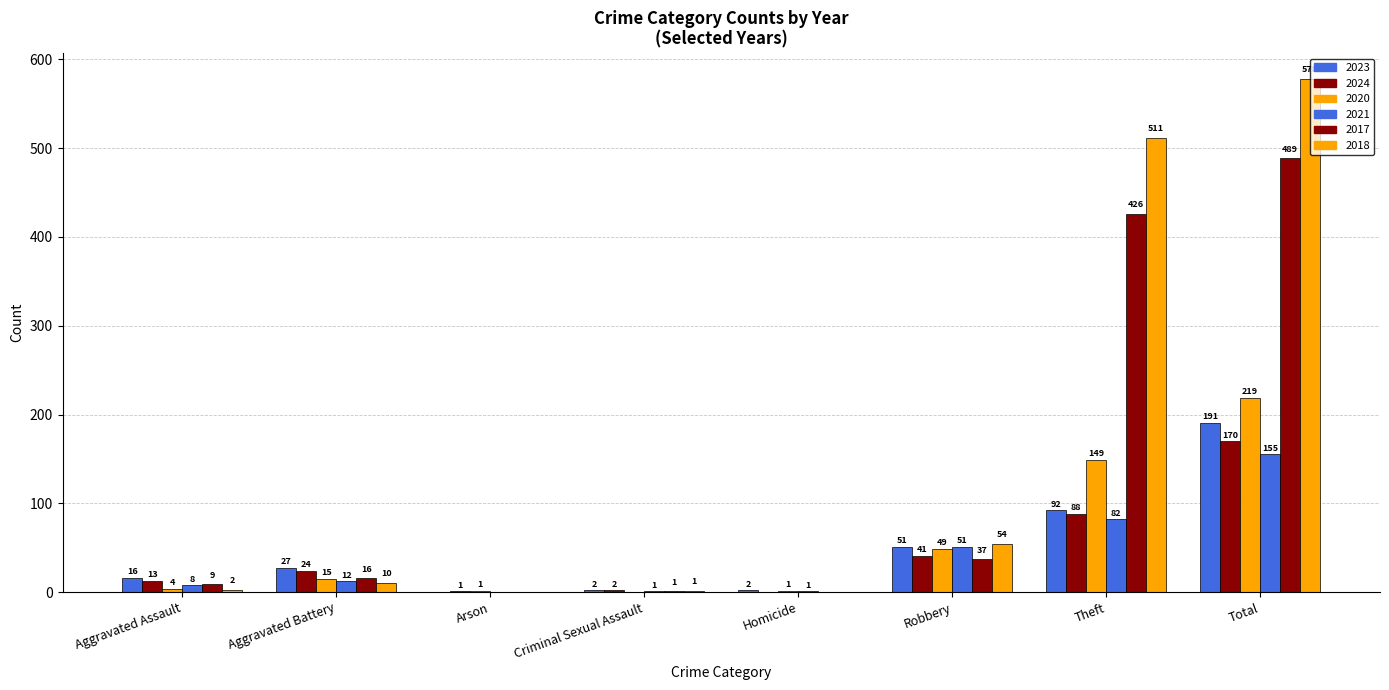

At how many categories does at least one series exceed 254?

2